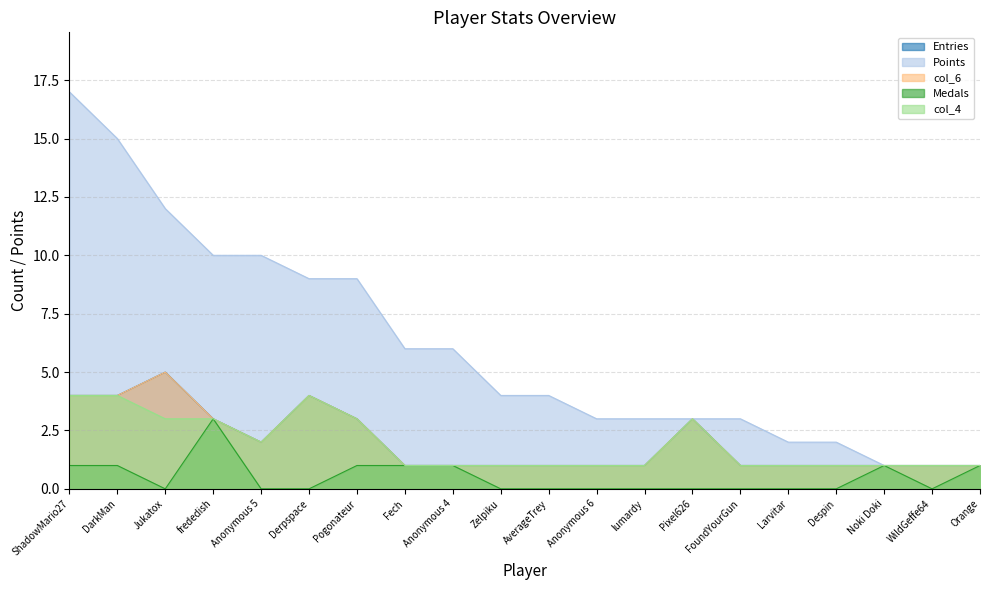

Is it true that Entries equals 4 at Derpspace?

True